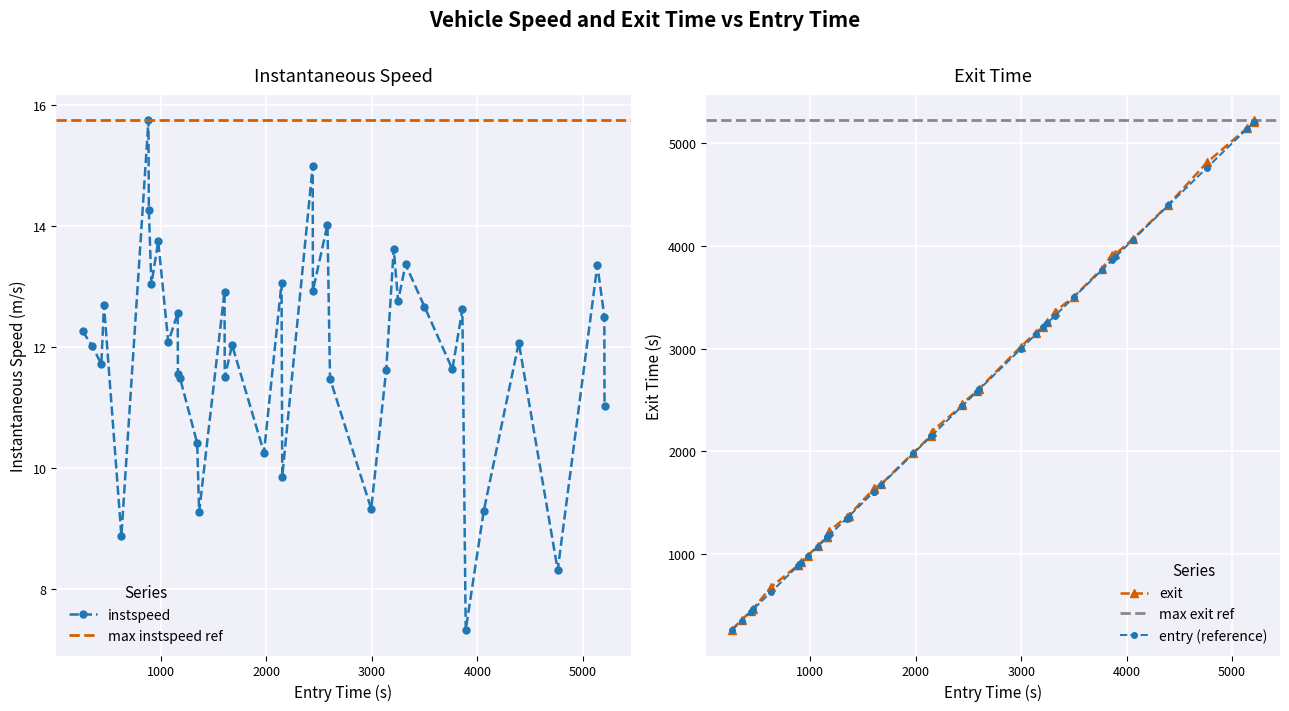

What is the value of the instspeed point at the 3rd from the left?

11.7